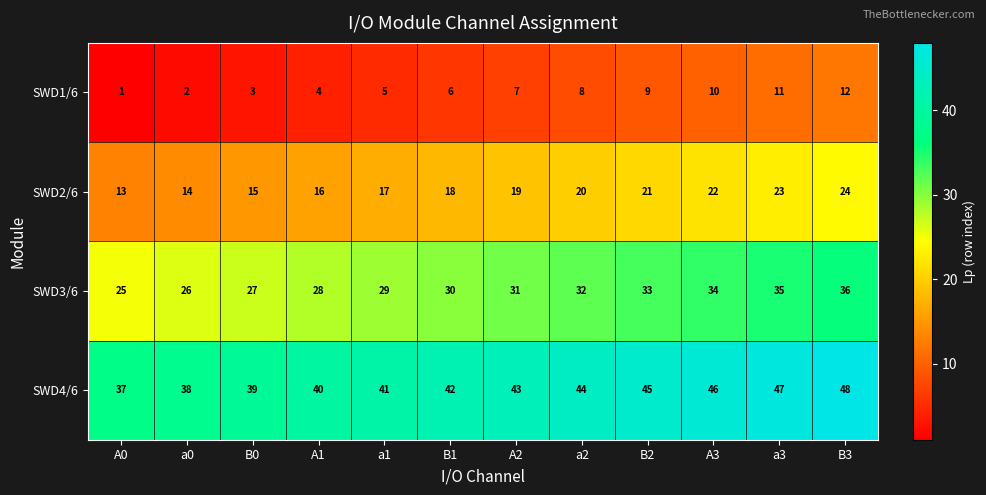

How many series are shown in this chart?

4